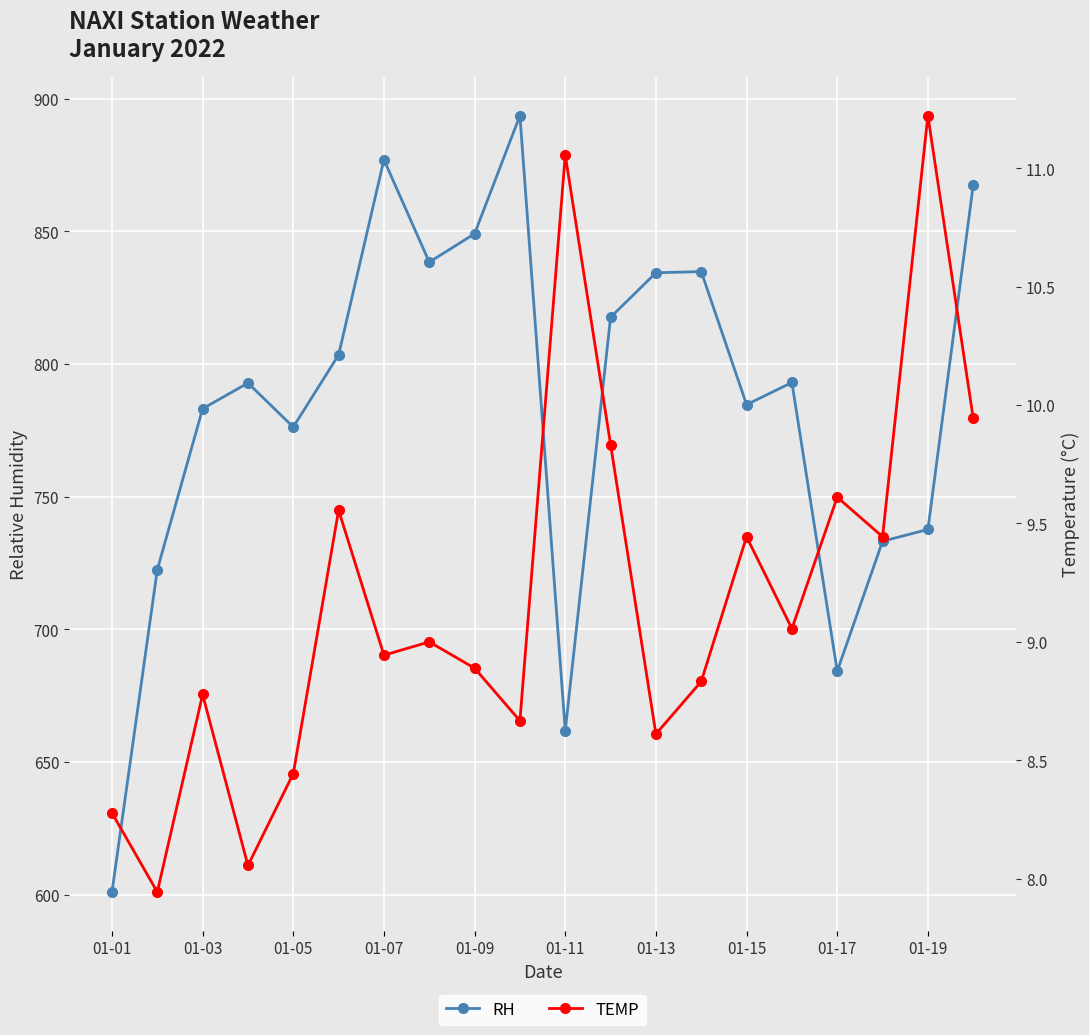

Reading right to left, list all the values displayed in this chart.

RH: 867.5	737.7	733.2	684.3	793.0	784.7	834.8	834.4	817.6	661.8	893.6	849.1	838.4	877.0	803.5	776.2	792.8	783.2	722.5	601.0
TEMP: 9.9	11.2	9.4	9.6	9.1	9.4	8.8	8.6	9.8	11.1	8.7	8.9	9.0	8.9	9.6	8.4	8.1	8.8	7.9	8.3